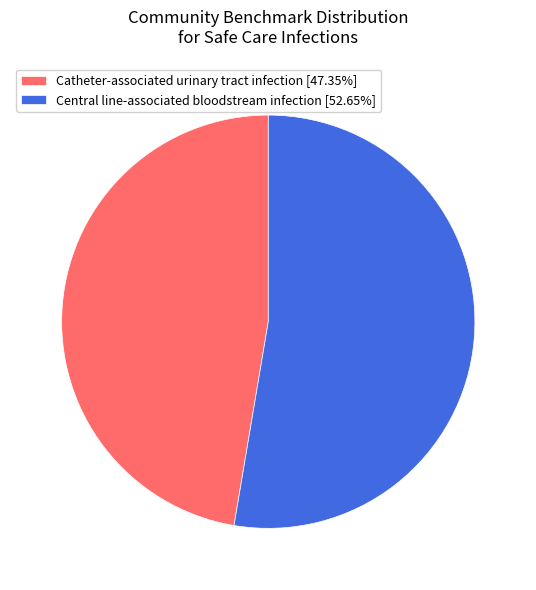

What is the largest slice in the pie chart?

Central line-associated bloodstream infection